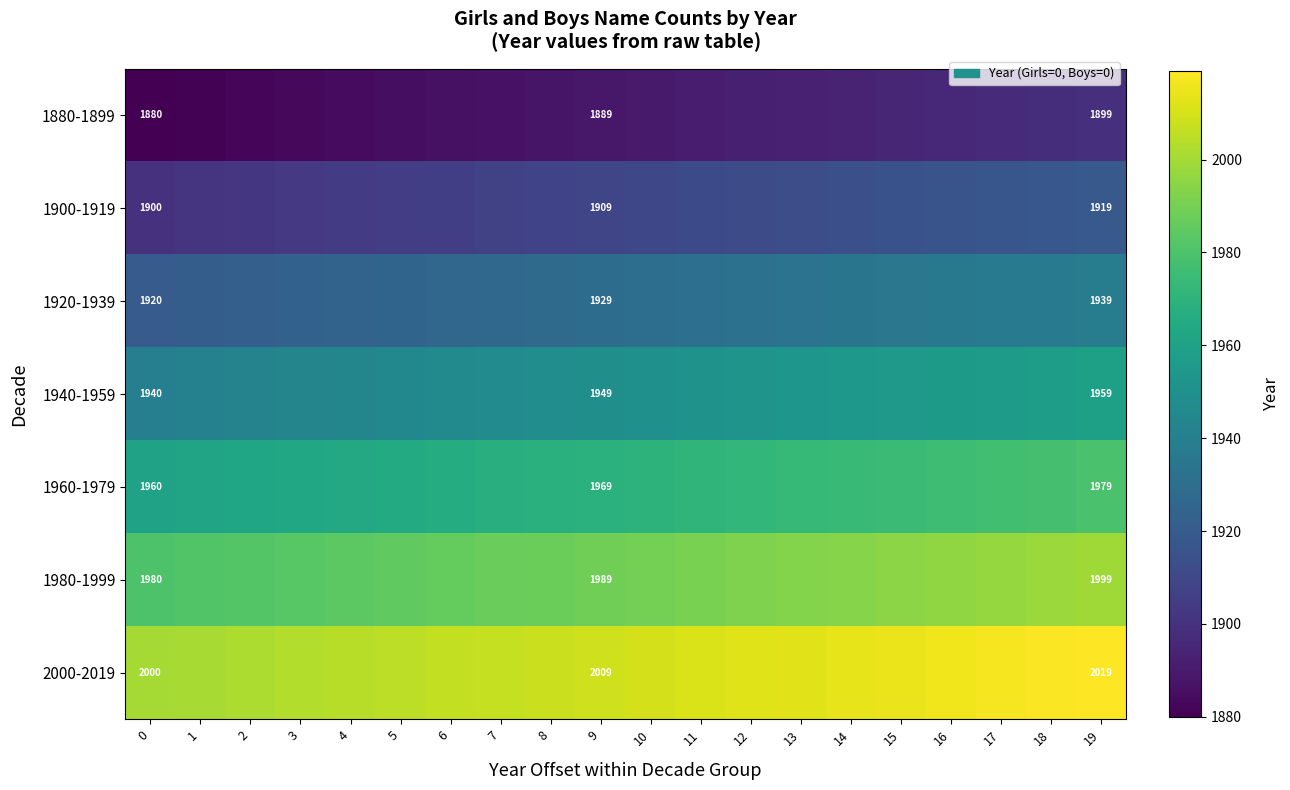

What is the total value across all series at 19?

13713